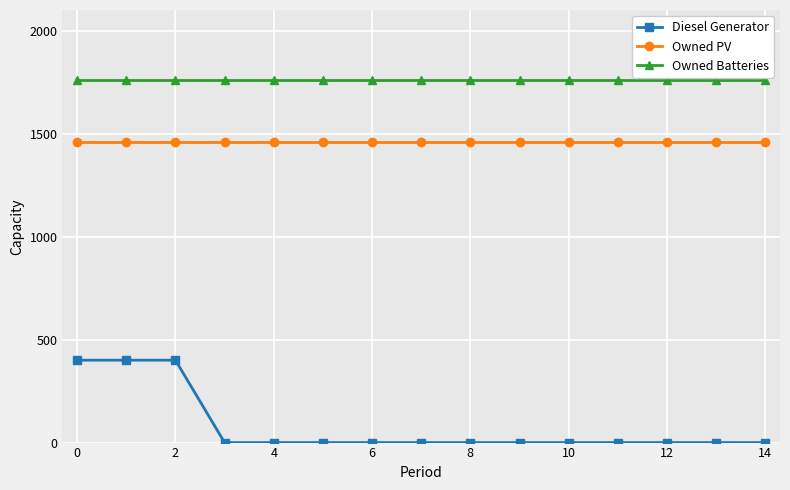

Which series has the widest spread of values?

Diesel Generator